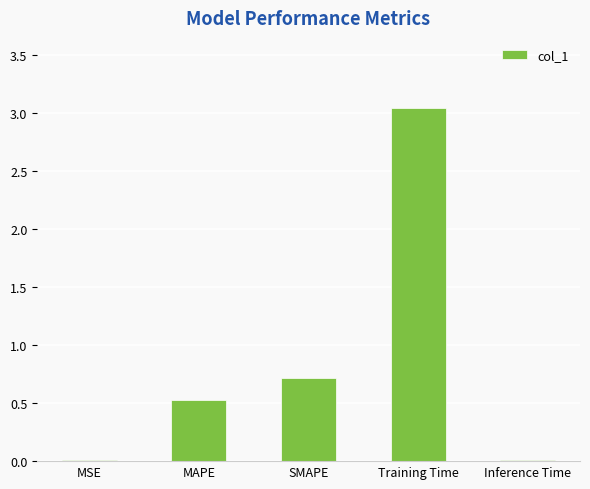

Where is the data nearest to the value 1?

SMAPE